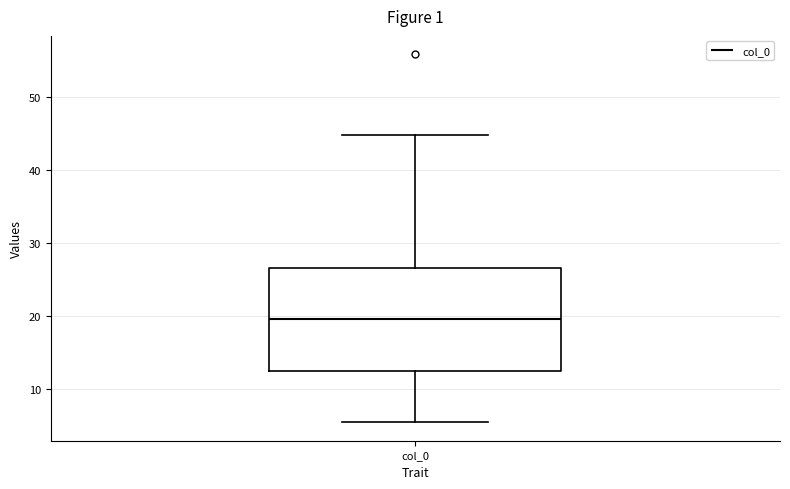

Read this box plot against the y-axis: the position of the median line, the range covered by the box, and the ends of both whiskers. The values are not printed on the chart, so give them approximately, as read against the axis.

median 20, box 12 to 27, whiskers 5 to 45